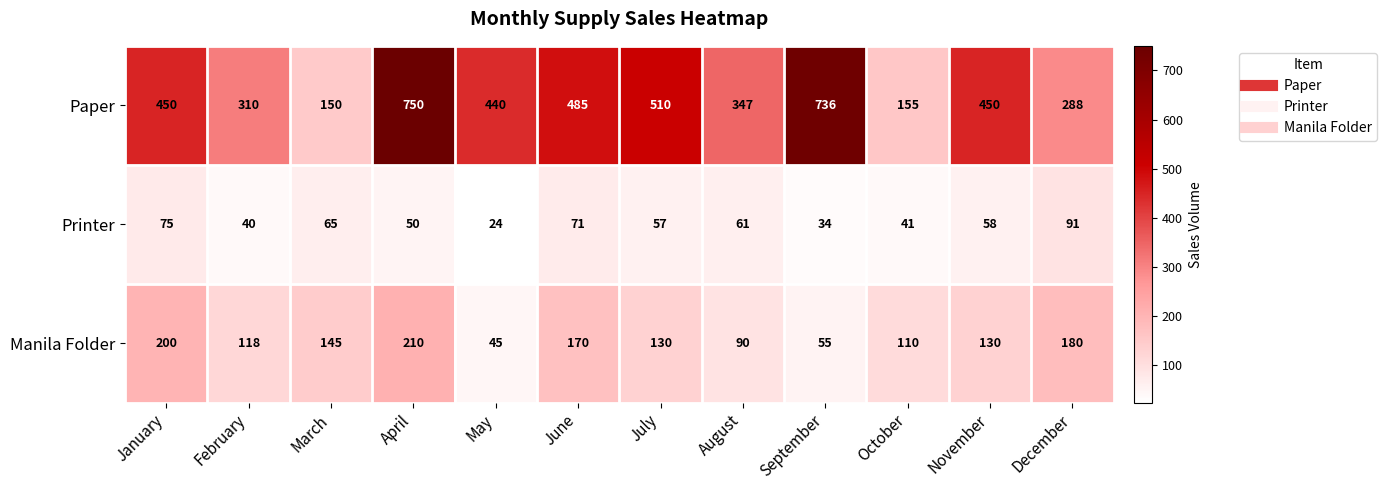

What is the spread (max minus min) of values at August?

286